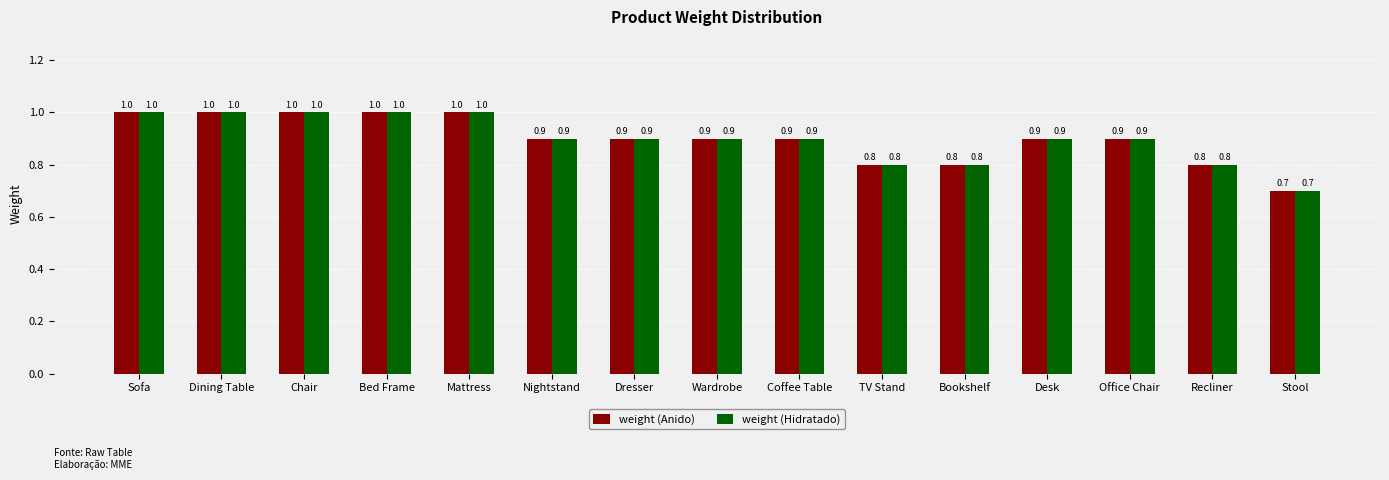

Is the value of weight (Hidratado) at Office Chair greater than the value of weight (Anido) at Stool?

Yes